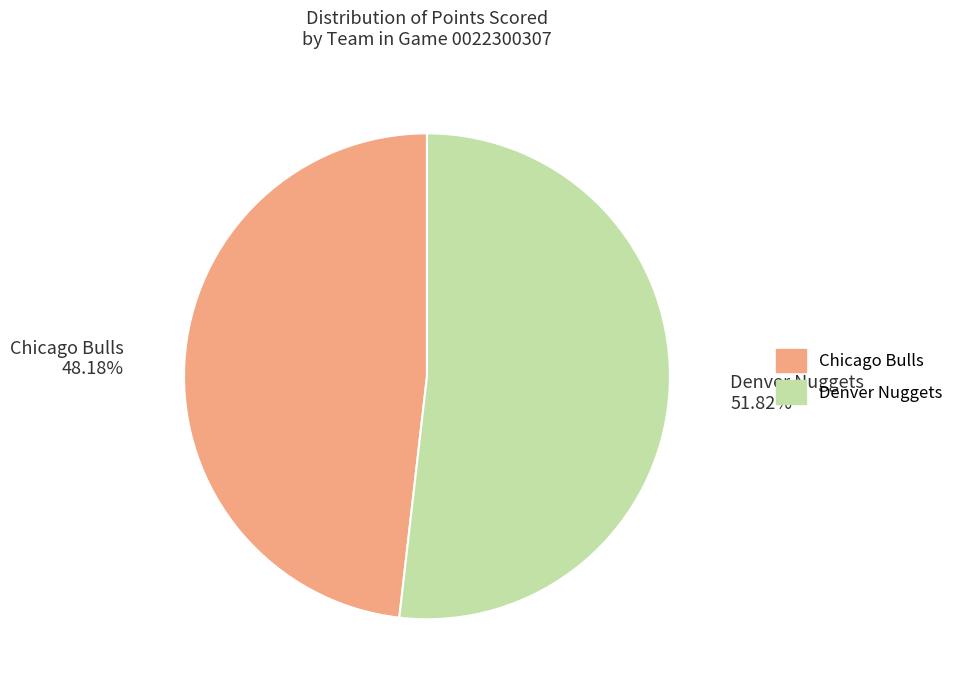

What percentage is the Chicago Bulls slice, to the nearest percent?

48%